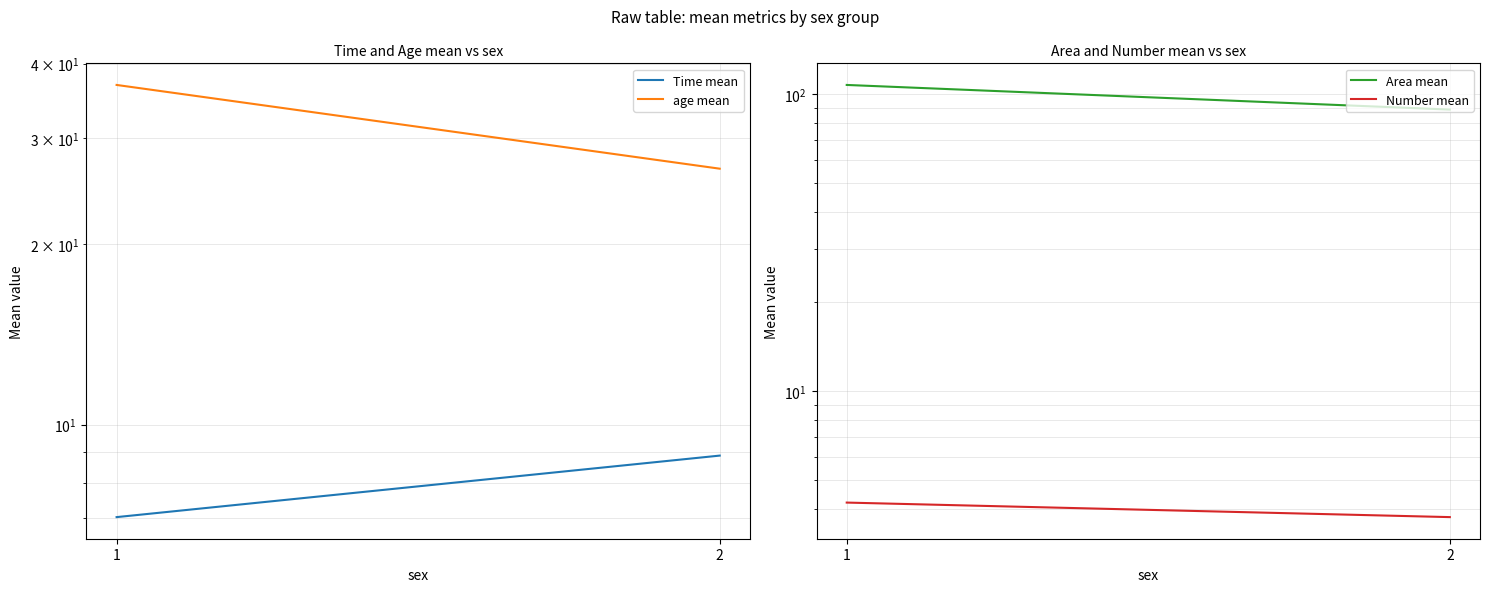

What is the maximum value for Time mean?

8.9